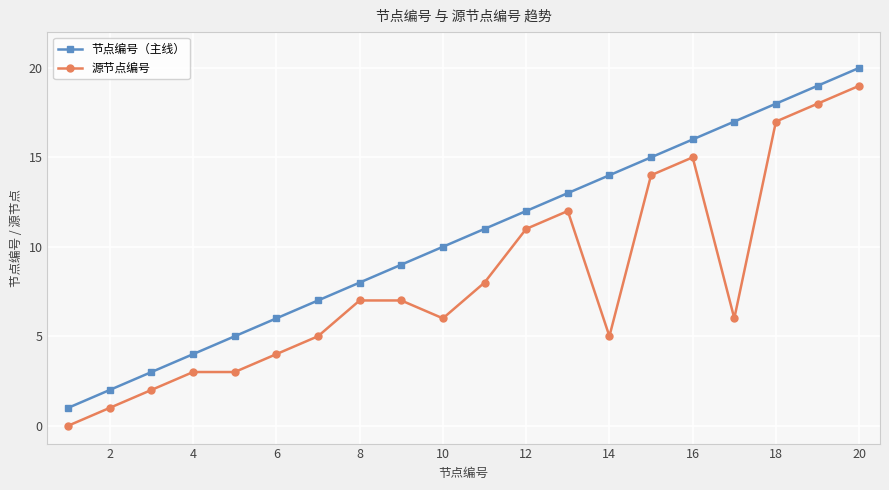

Which series has the largest total across all categories?

节点编号（主线）